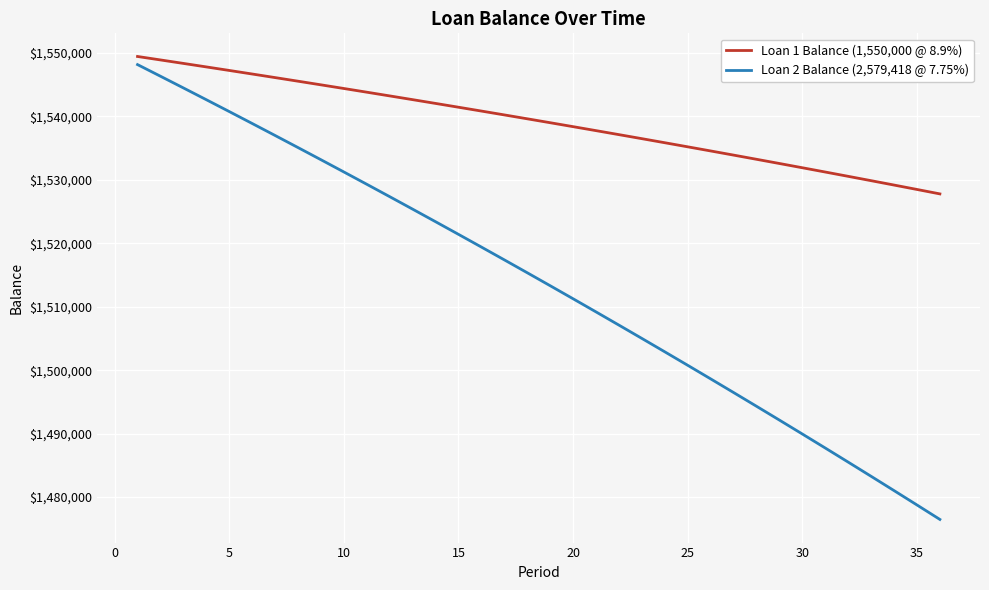

True or false: Loan 2 Balance (2,579,418 @ 7.75%) and Loan 1 Balance (1,550,000 @ 8.9%) cross at least once.

False